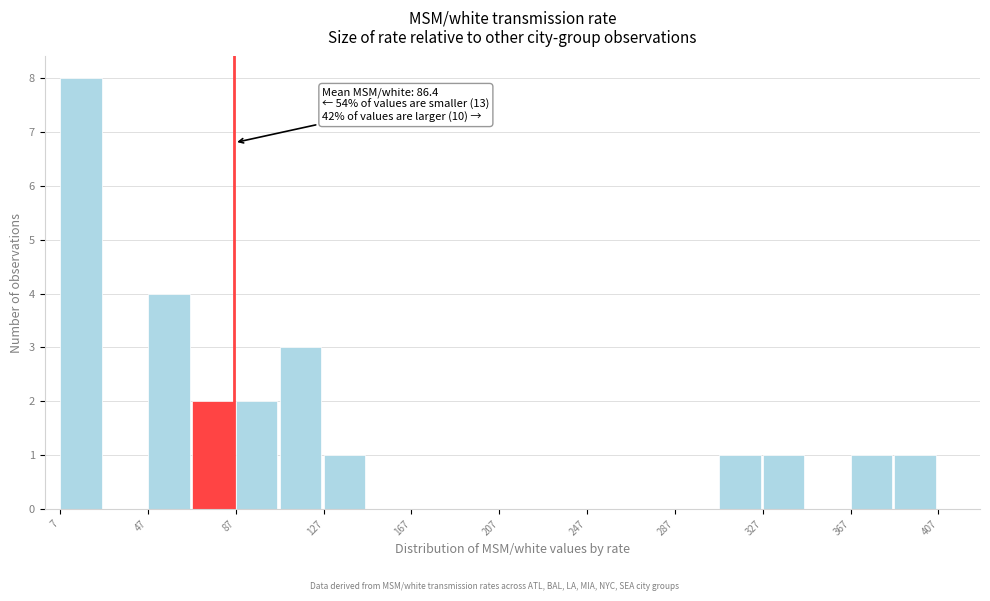

Around what value on the x-axis is the tallest bar? Give the approximate position of its centre, as read against the axis.

15